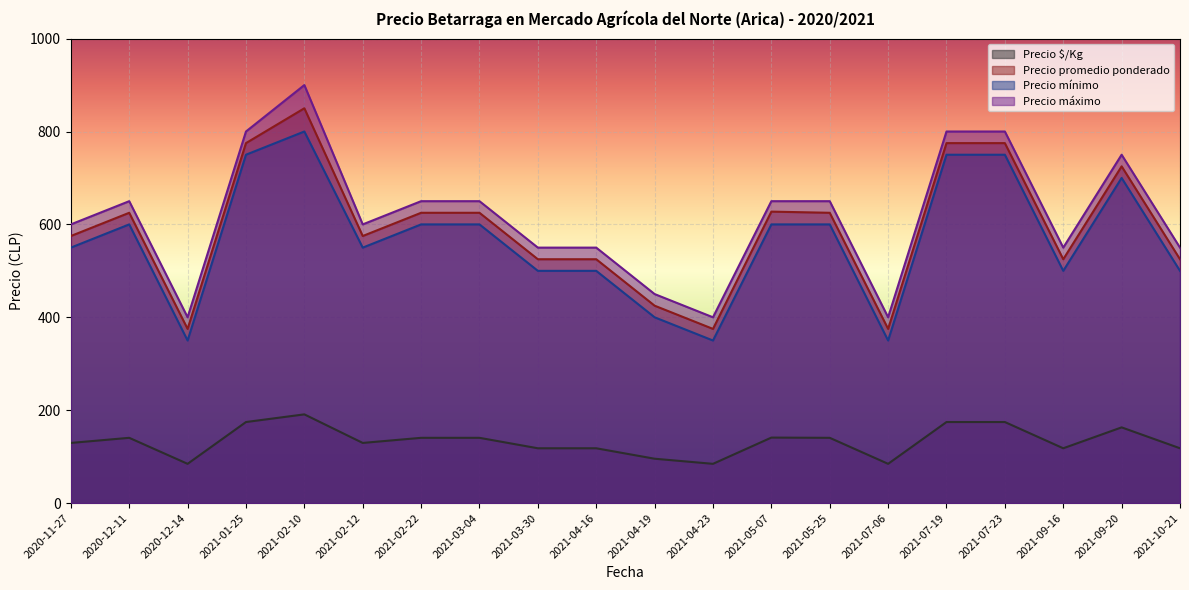

How many lines are shown in the chart?

4